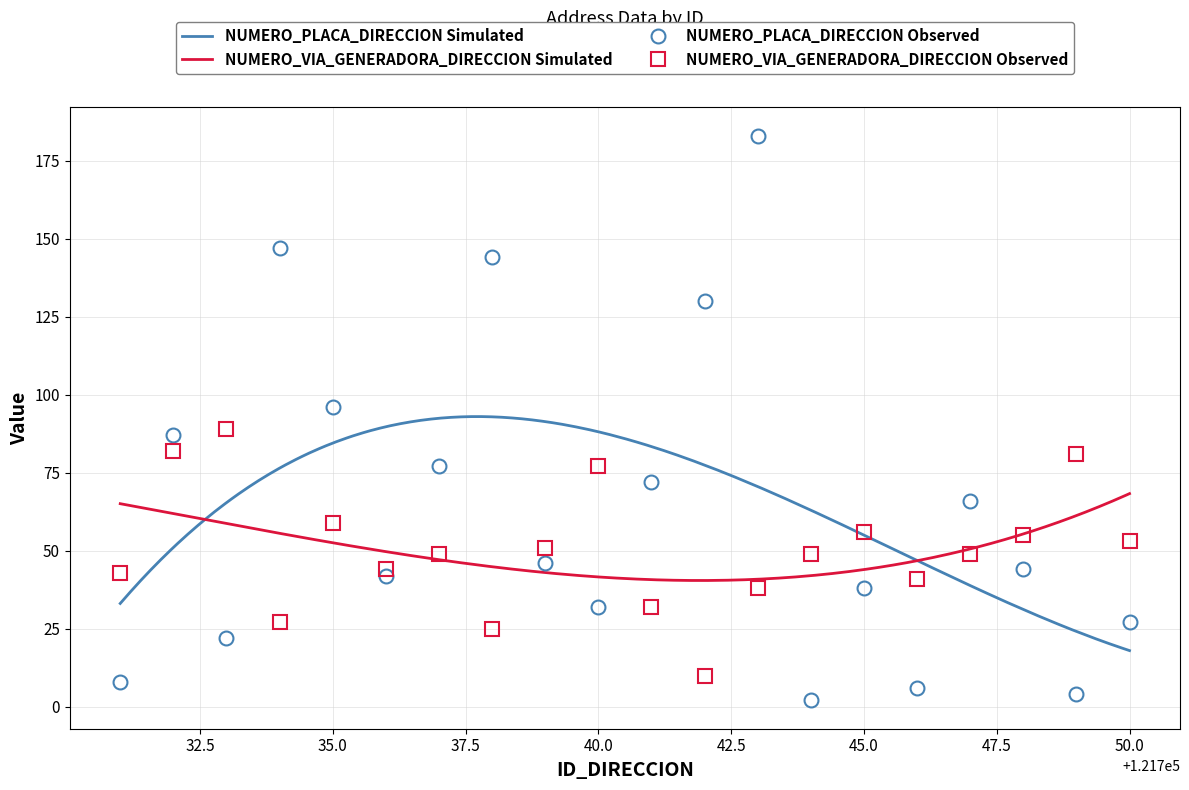

What is the value of the NUMERO_PLACA_DIRECCION point at the 17th from the left?

66